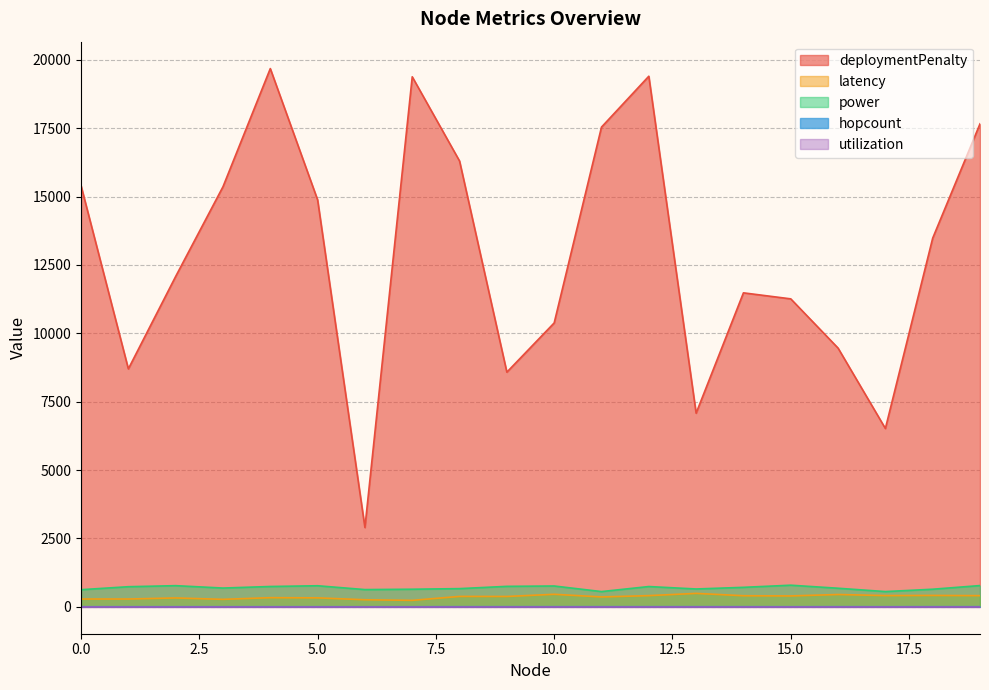

Which series has the largest range (max minus min)?

deploymentPenalty